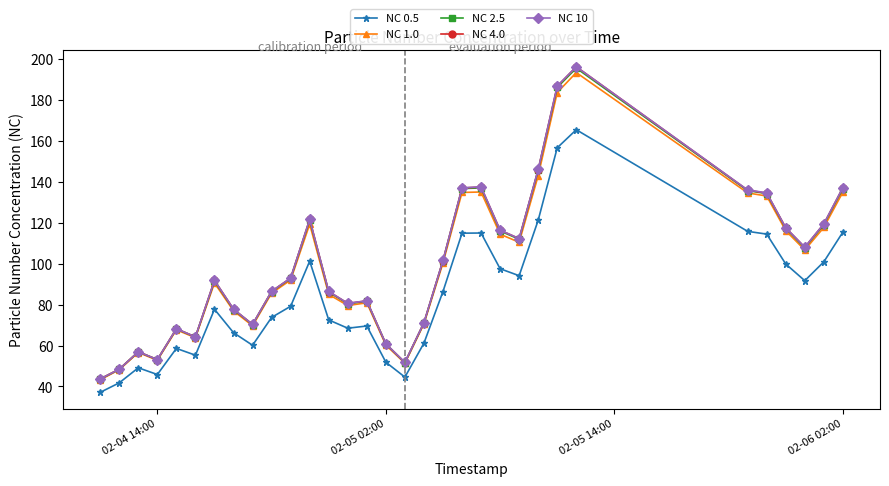

True or false: NC 2.5 and NC 0.5 cross at least once.

False